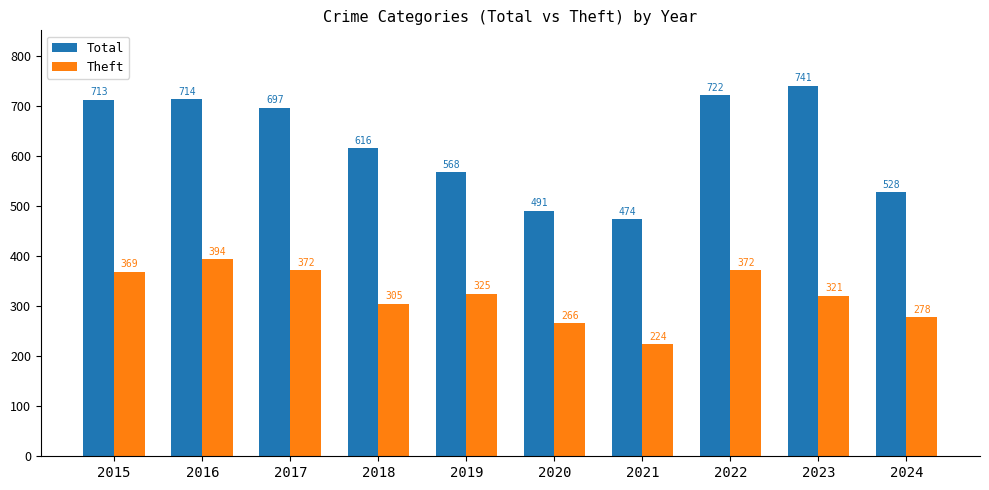

Where does the Total series first go above 697?

2015